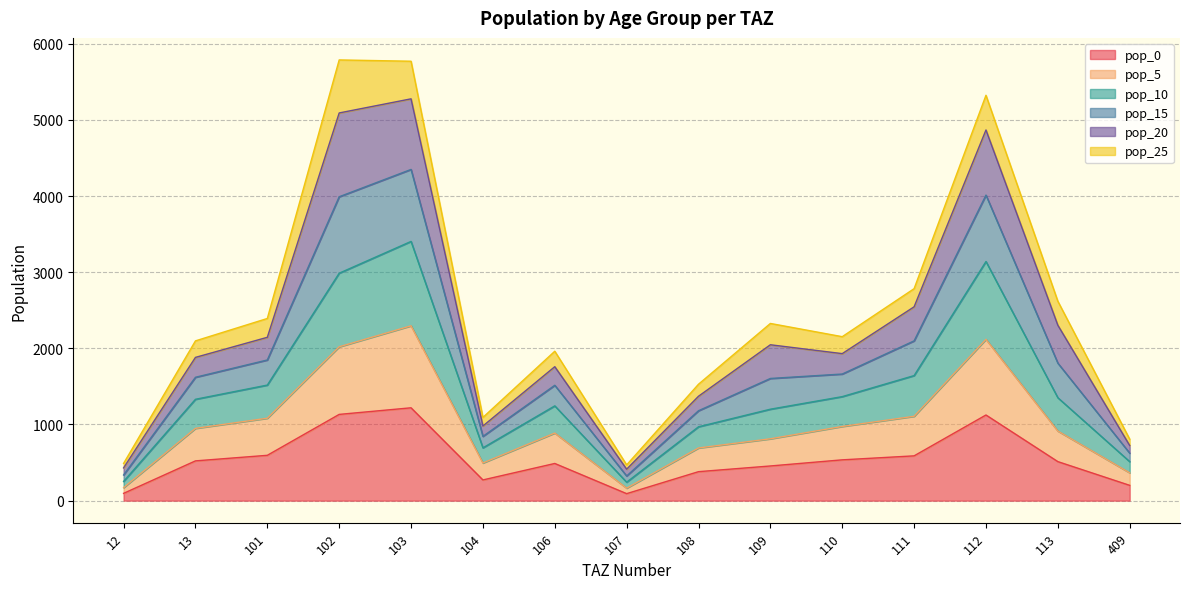

What is the total value across all series at 101?

2392.5